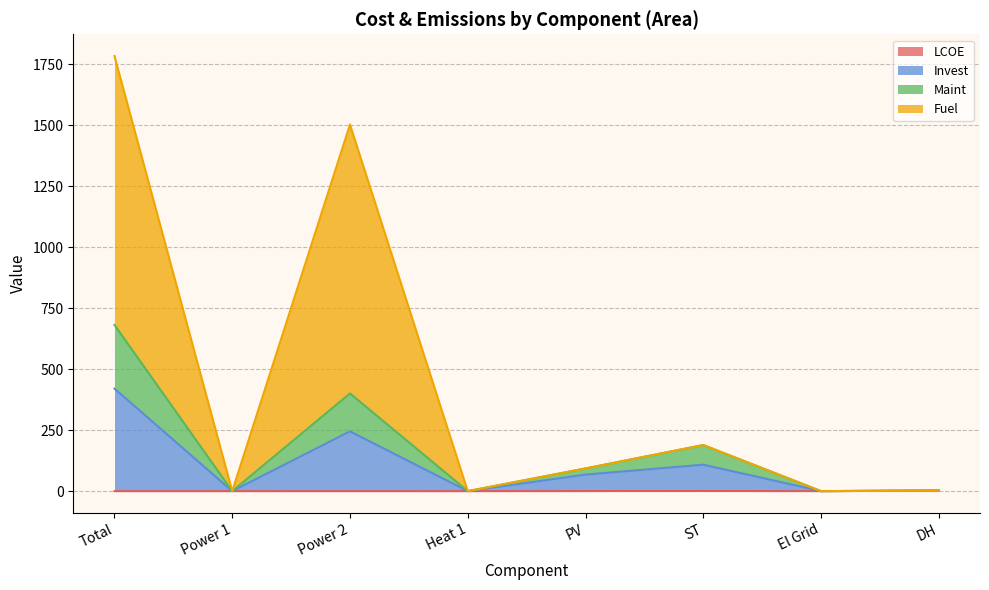

How many values in the Invest series exceed 67?

4